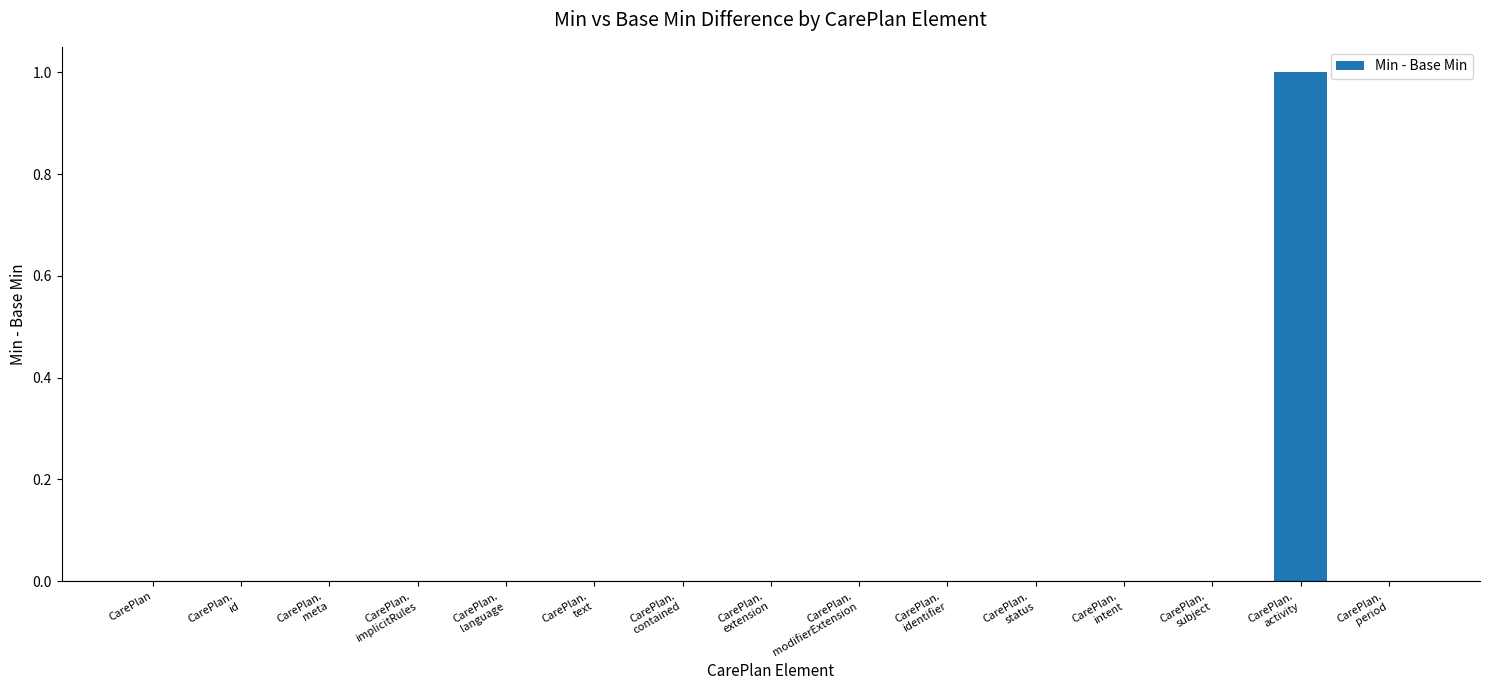

At which category does the chart reach its peak across all series?

CarePlan.
activity